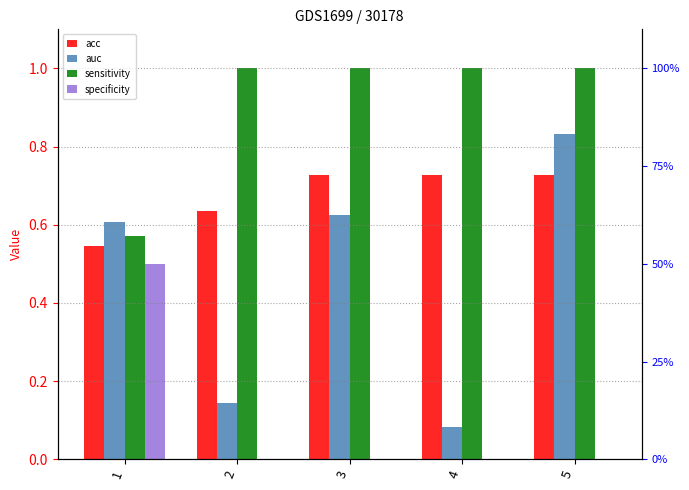

Rank the series at 1 from highest to lowest value.

auc, sensitivity, acc, specificity